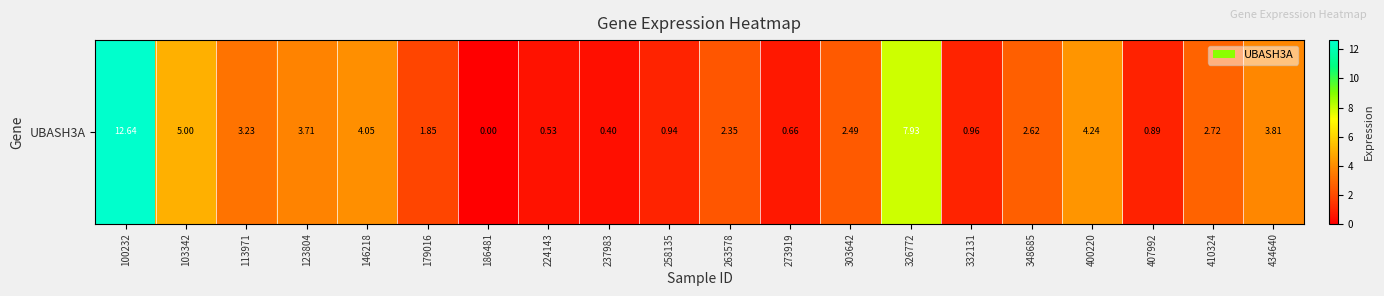

Reading left to right, what are all the values shown in this chart?

12.6	5.0	3.2	3.7	4.0	1.9	0.0	0.5	0.4	0.9	2.4	0.7	2.5	7.9	1.0	2.6	4.2	0.9	2.7	3.8